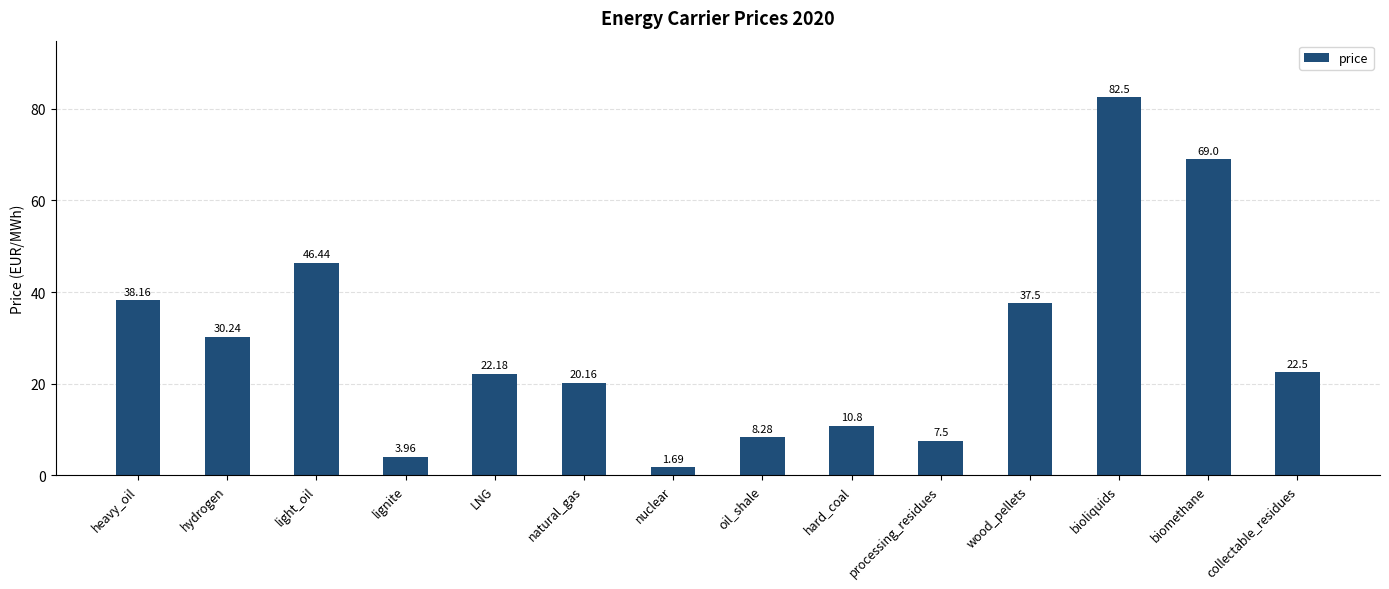

Are the bars horizontal?

No